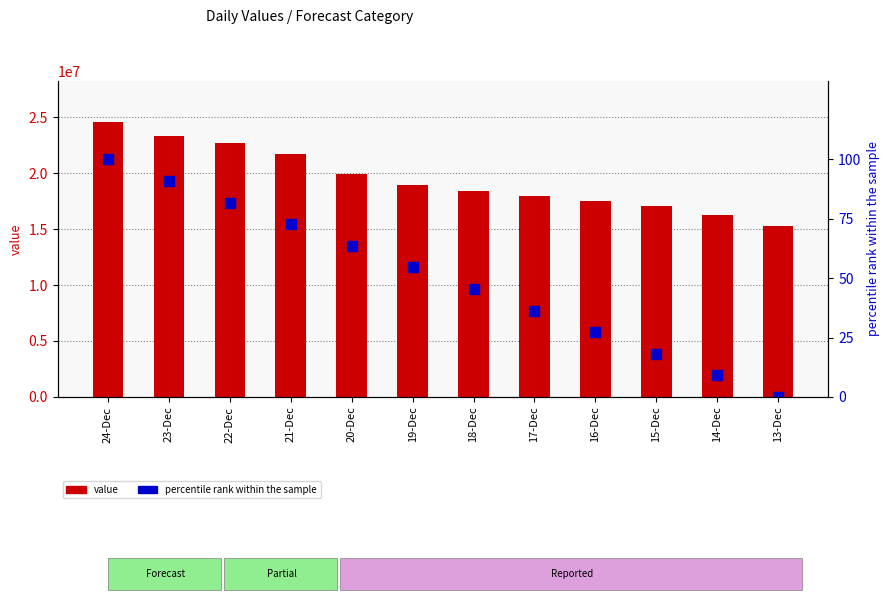

Is it true that percentile rank within the sample equals 18.2 at 15-Dec?

True